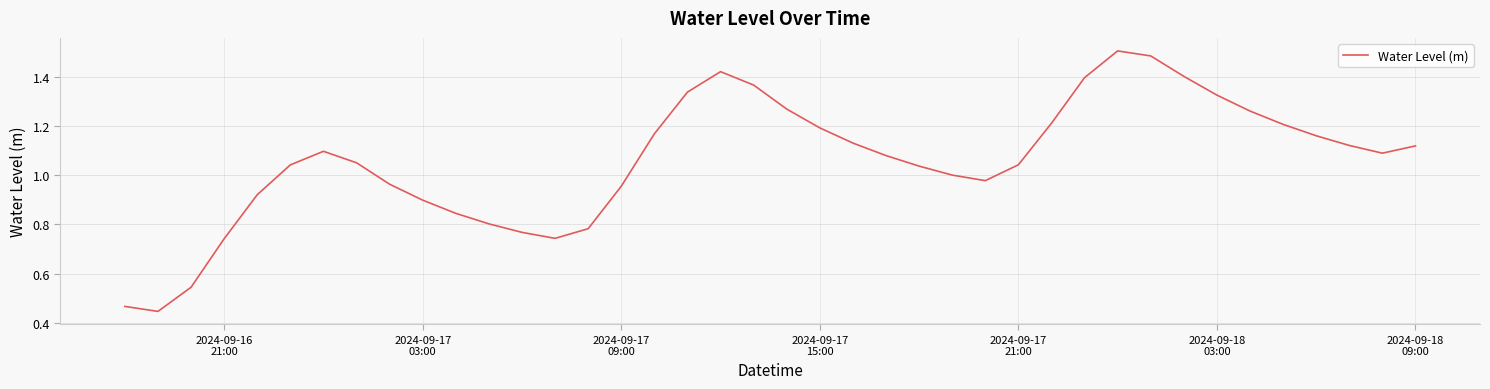

What is the difference between the maximum and minimum values?

1.1